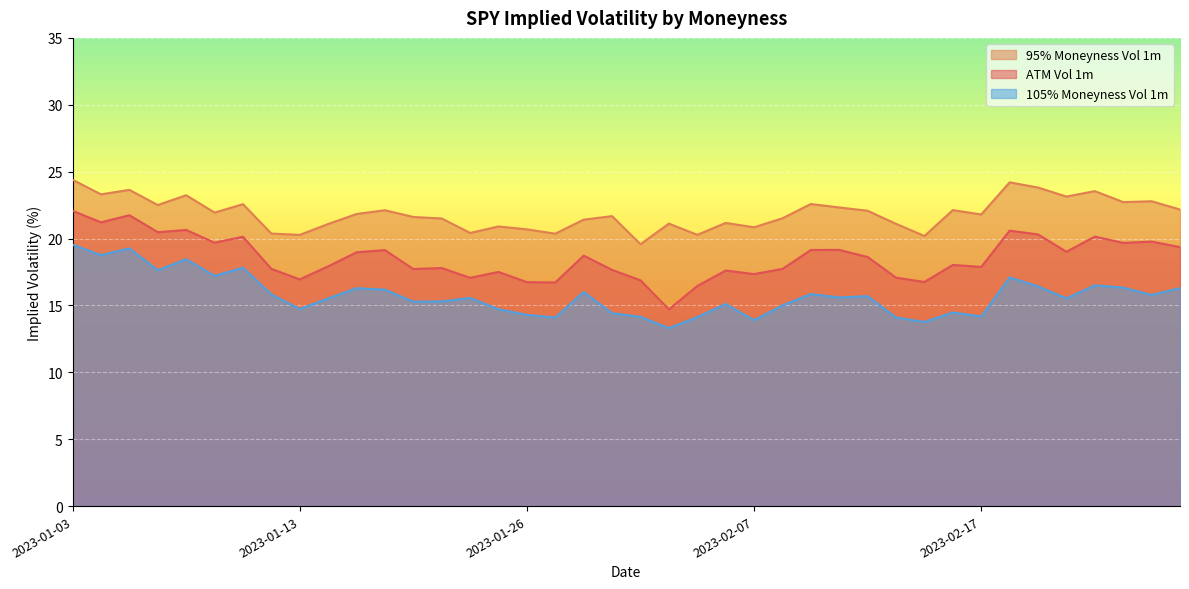

Which series changed the most between 2023-01-06 and 2023-01-17?

ATM Vol 1m